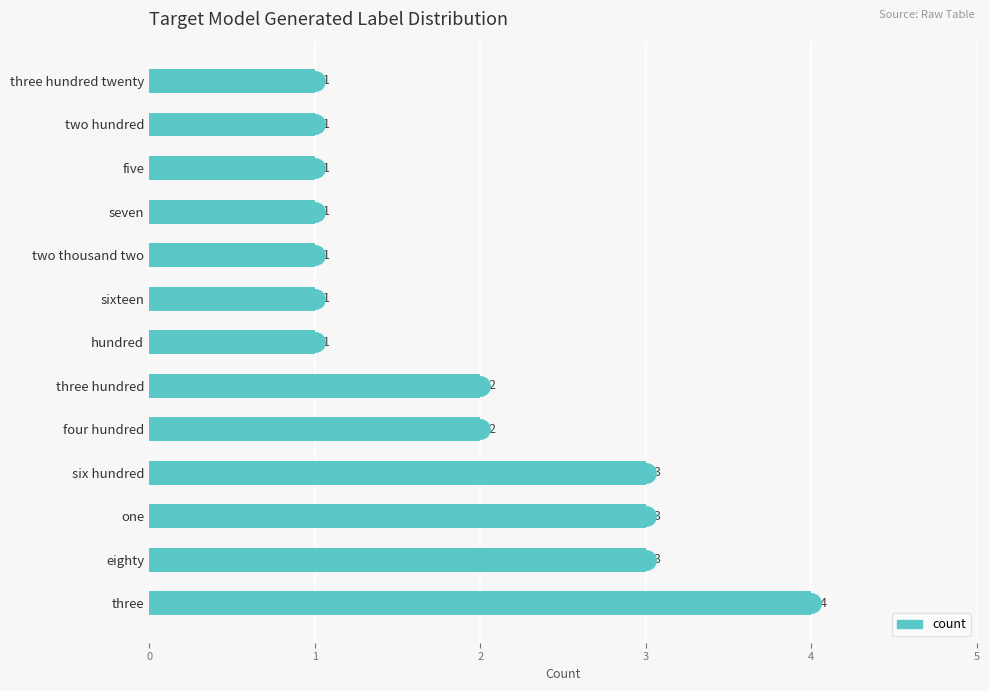

What is the sum of the values at three hundred twenty and eighty?

4